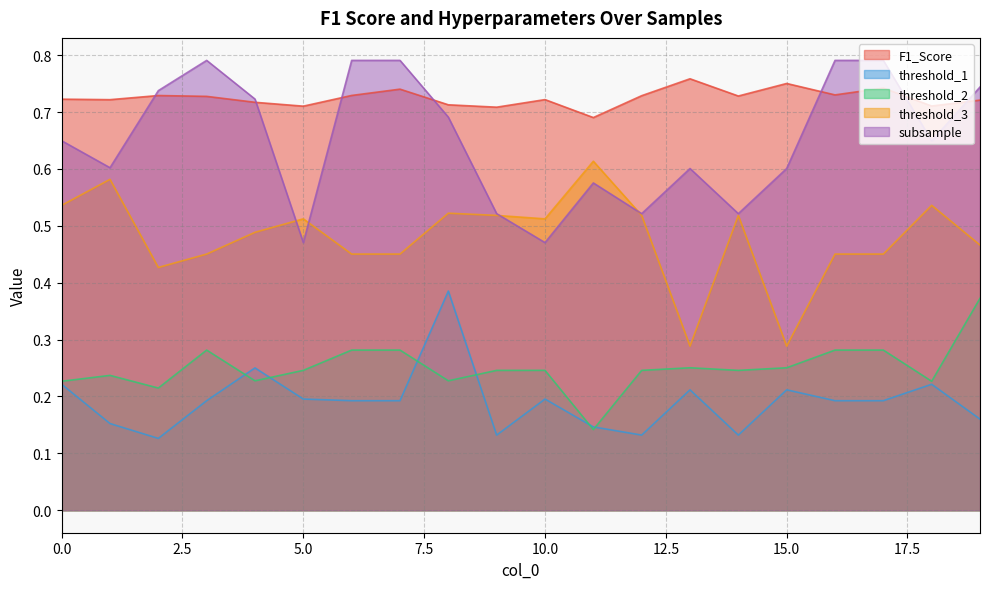

What is the sum of the F1_Score values at 8 and 14?

1.4